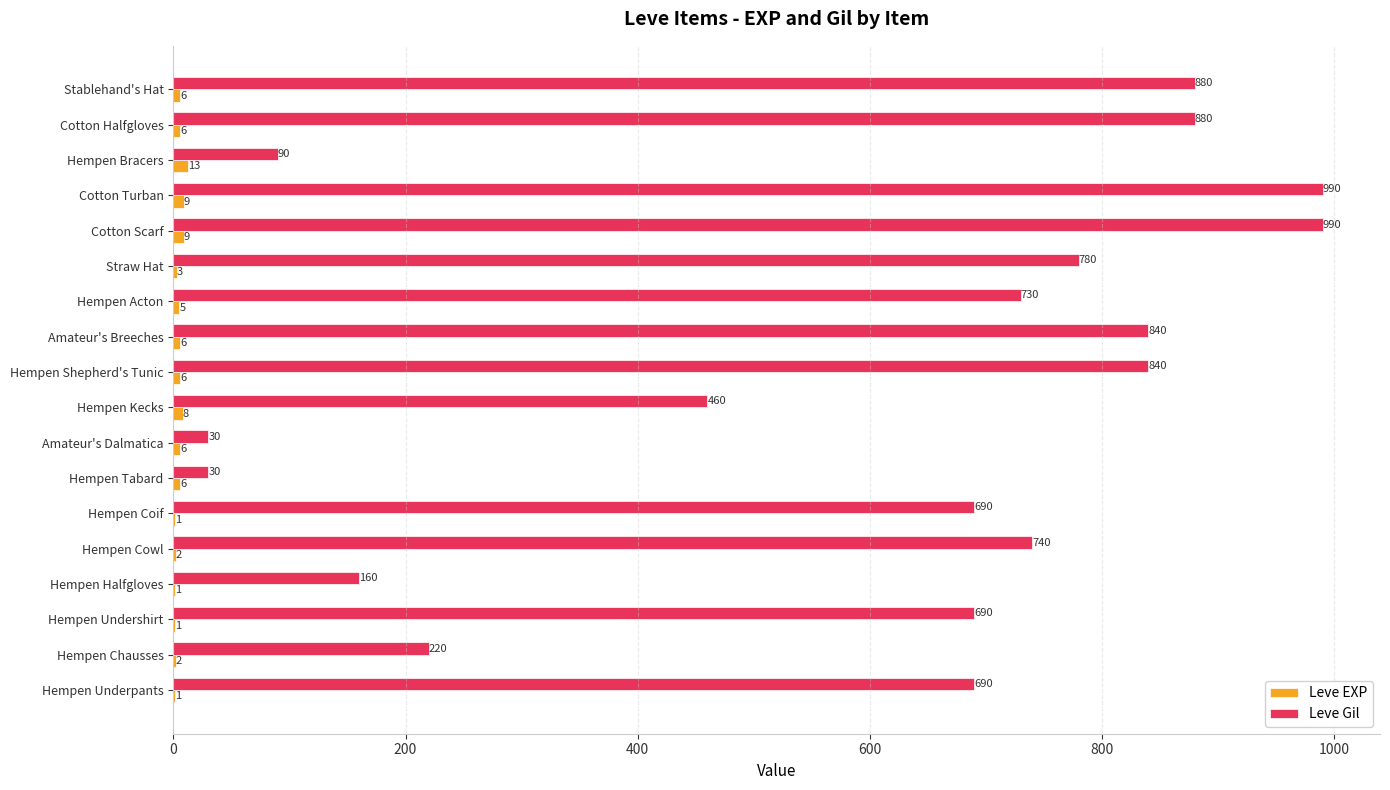

Which series has the largest total across all categories?

Leve Gil